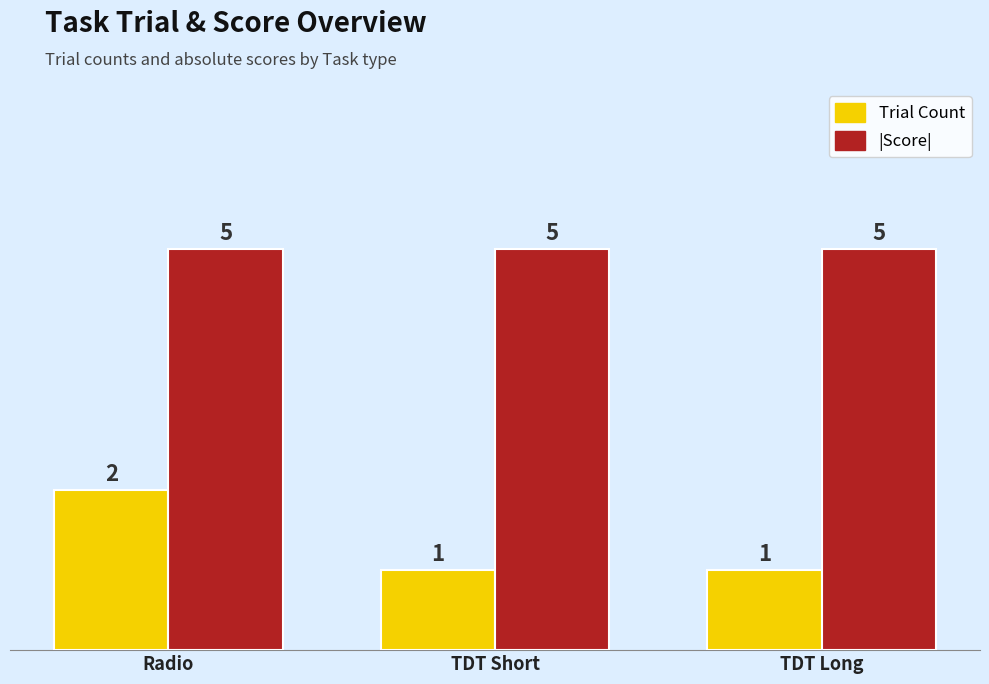

True or false: Trial Count has a value of 2 at TDT Long.

False